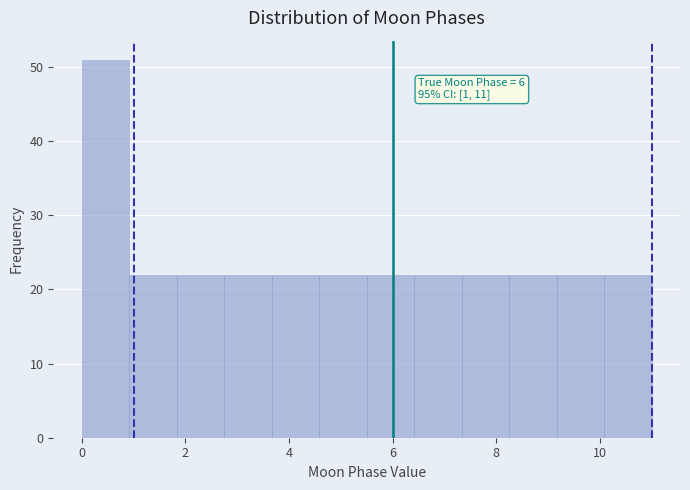

Which range on the x-axis has the tallest bar?

0.0 to 1.0